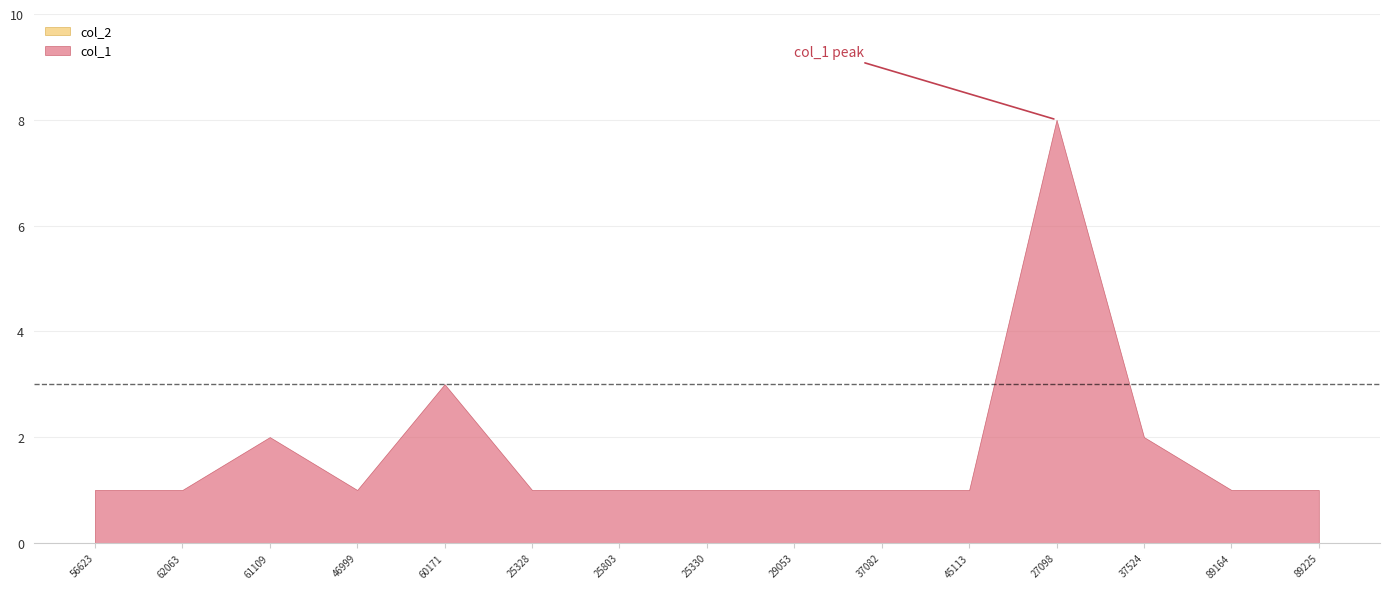

True or false: col_1 and col_2 intersect in this chart.

False